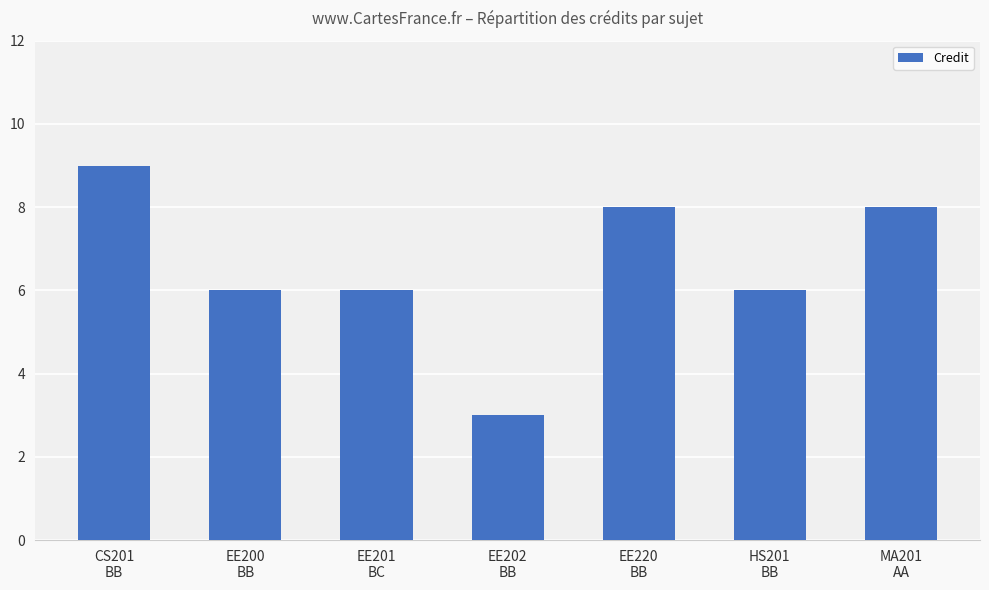

What position from the left is MA201
AA?

7